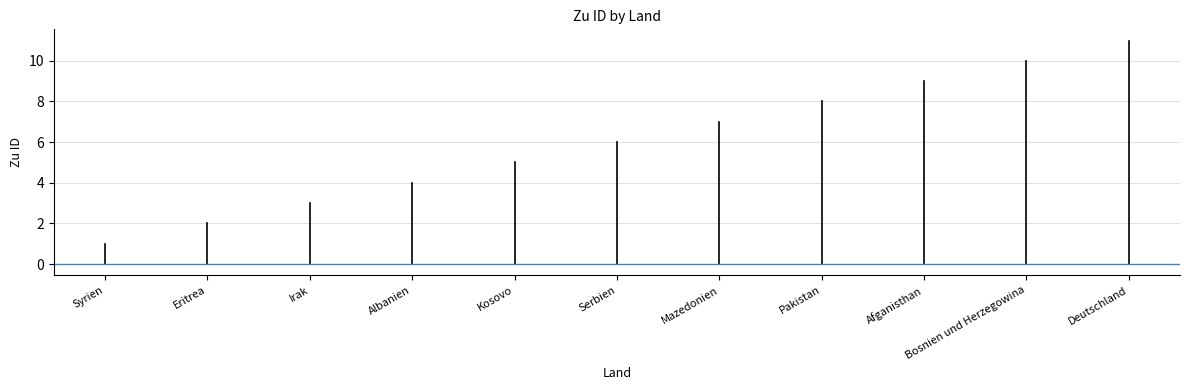

What is the minimum value shown in the chart?

1